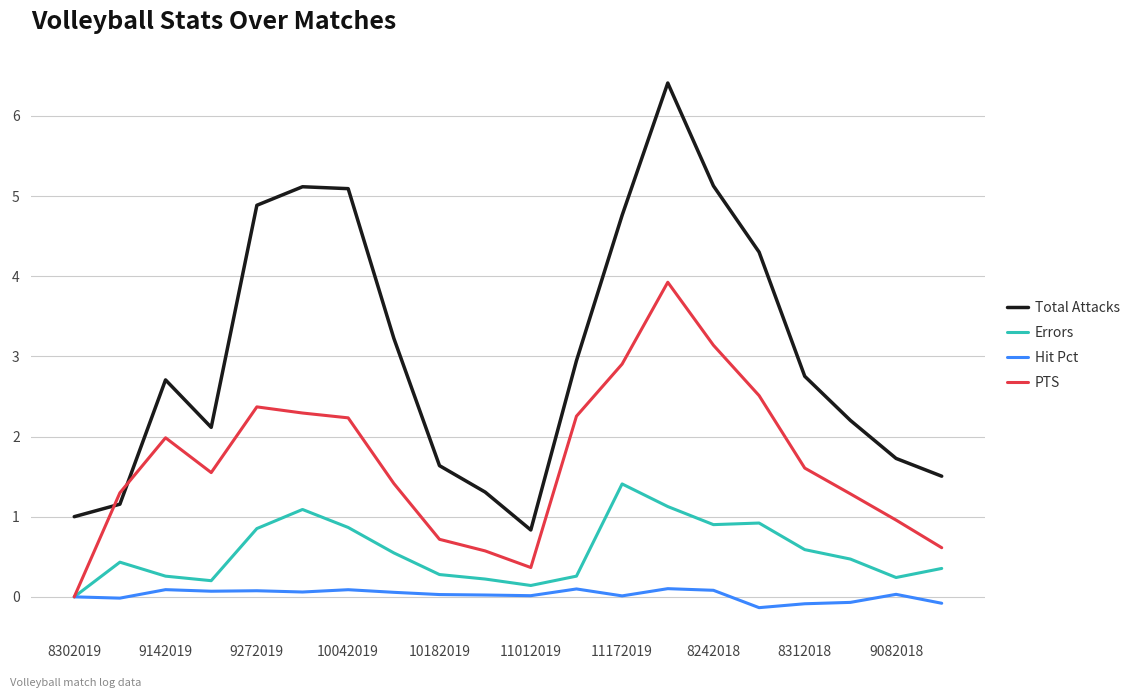

True or false: Hit Pct and Total Attacks cross at least once.

False